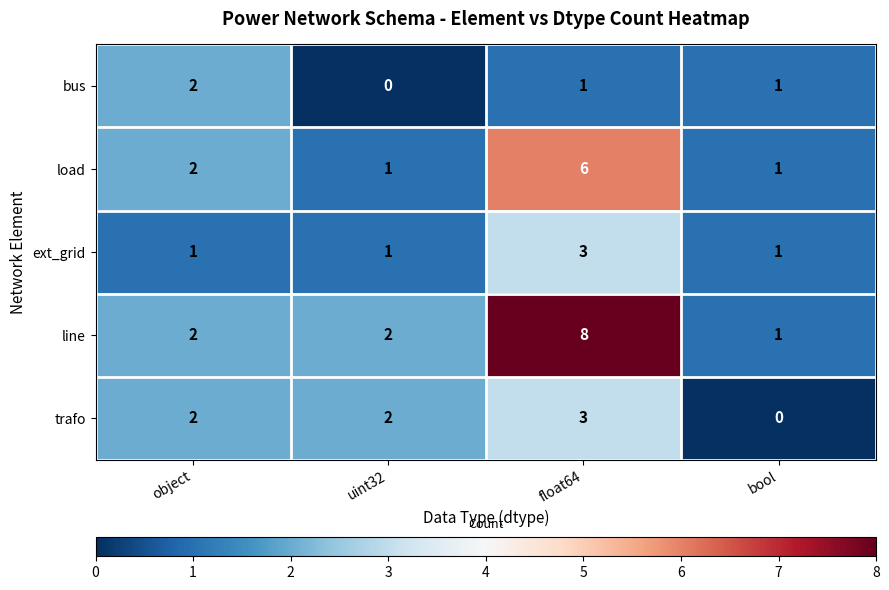

What is the sum of the bus values at object and float64?

3